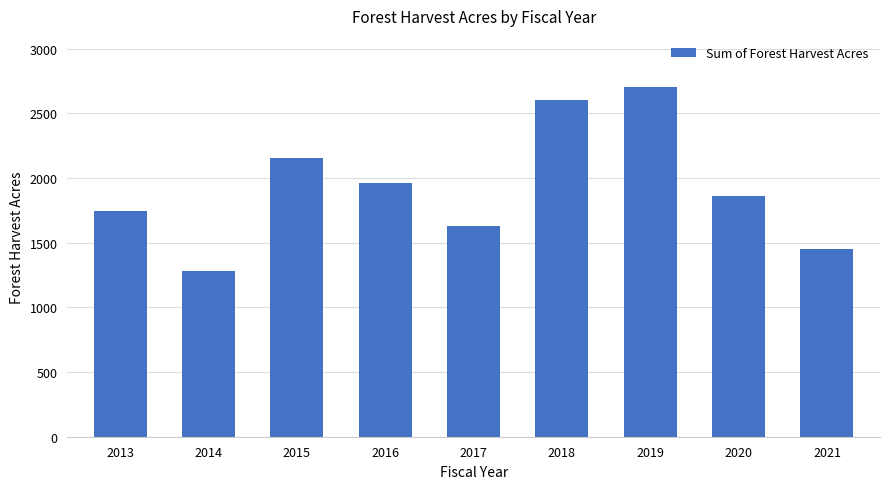

Are the bars grouped side by side (vs. stacked)?

No